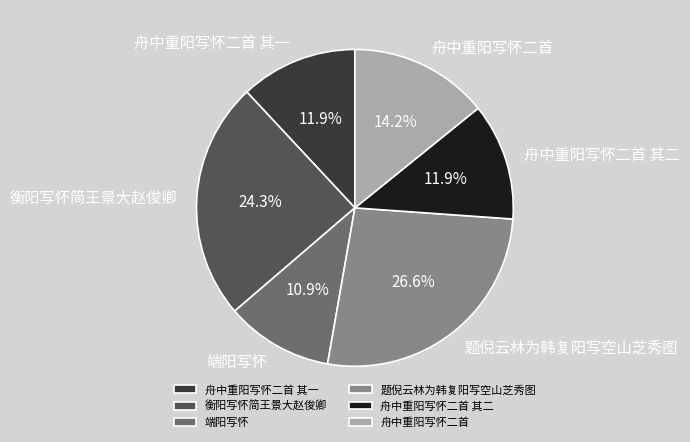

Which slice is the smallest?

端阳写怀